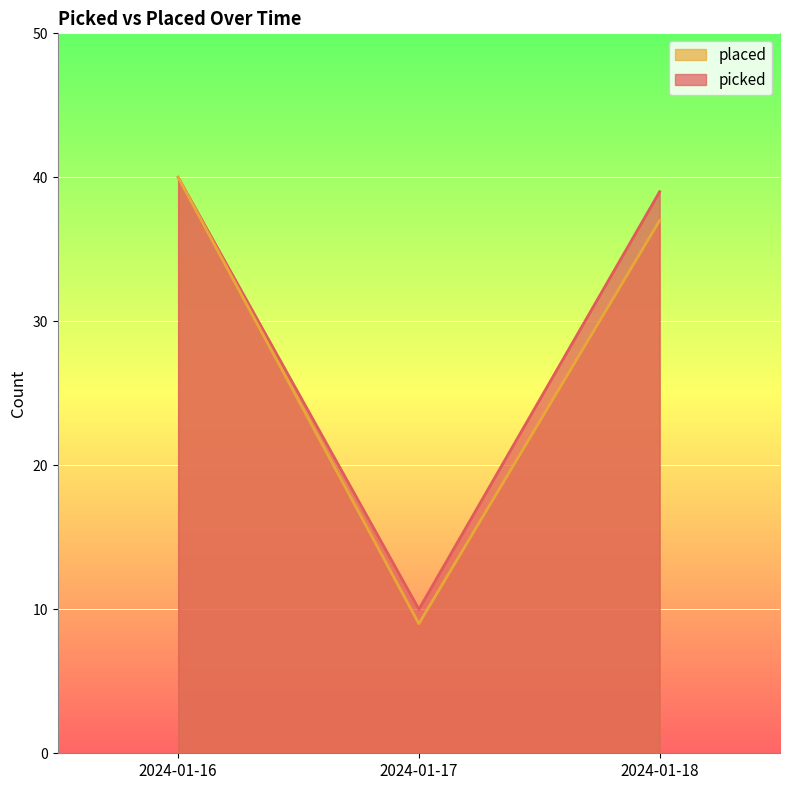

How many lines are shown in the chart?

2